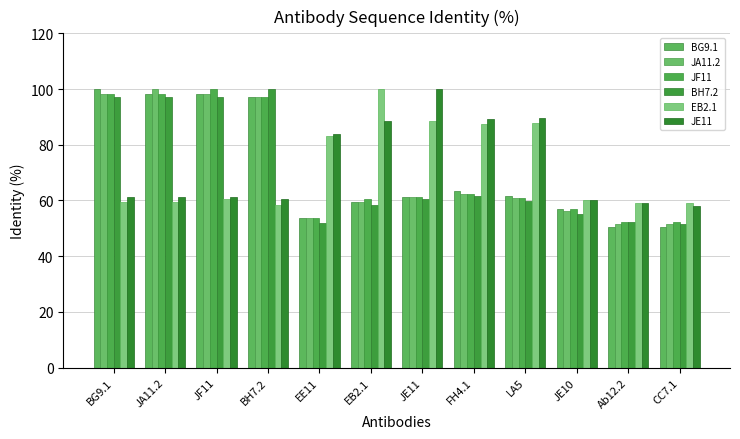

At LA5, list the series in order from smallest to largest.

BH7.2, JA11.2, JF11, BG9.1, EB2.1, JE11